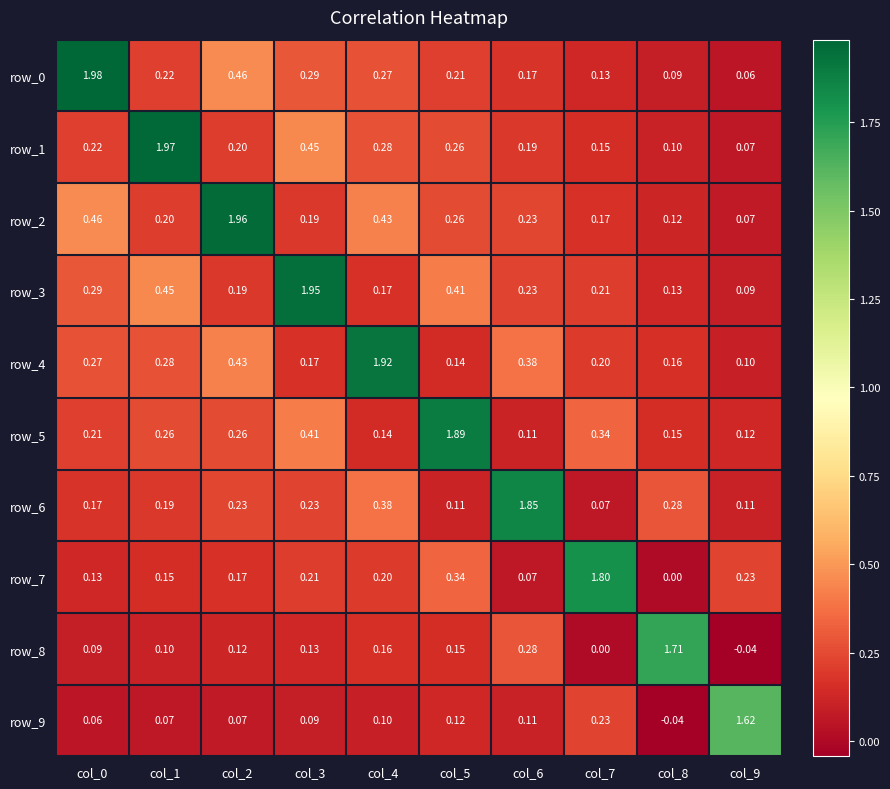

What is the average value of the row_2 series?

0.4